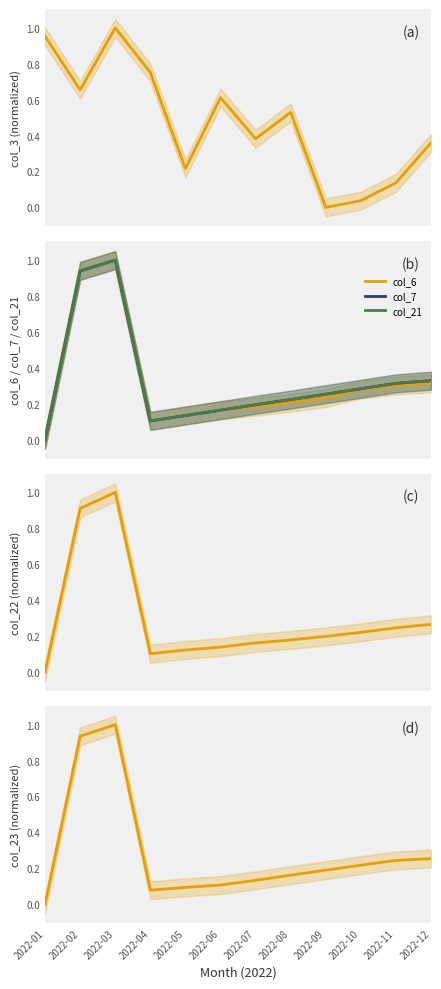

What is the total value across all series at 2022-08?

1.5